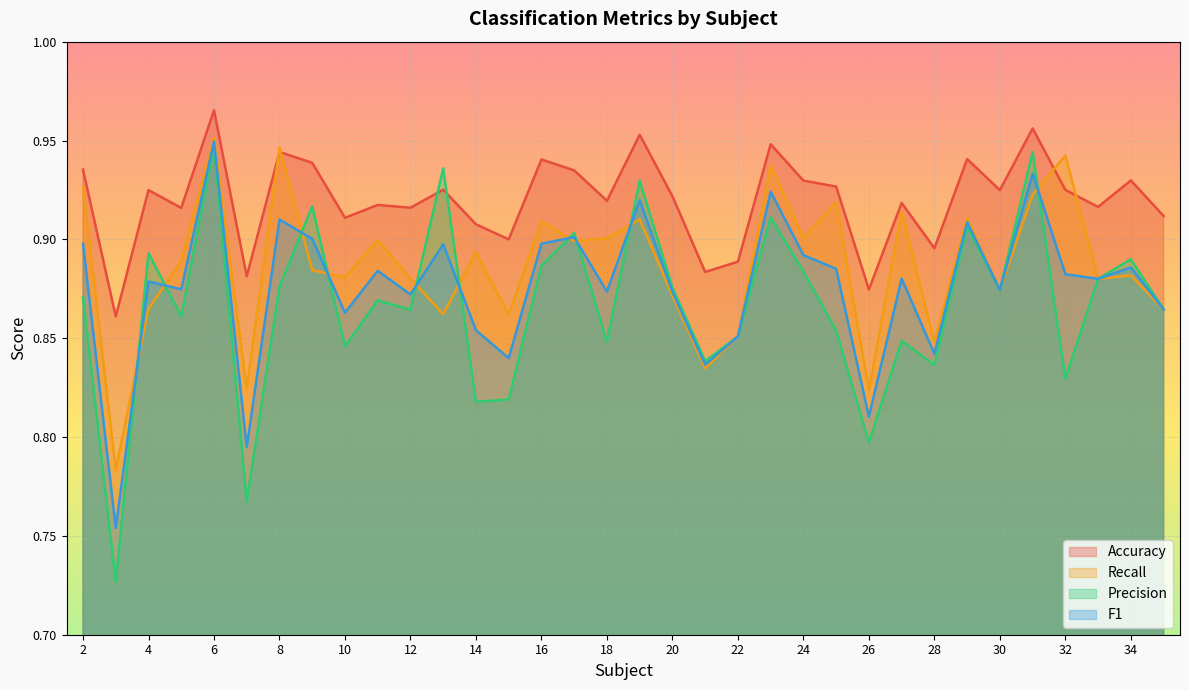

Which series has the widest spread of values?

Precision